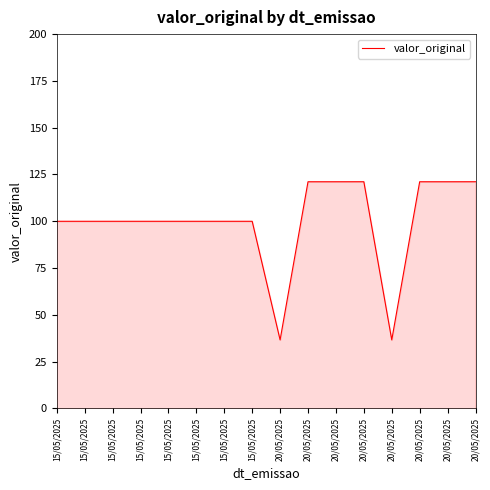

Is this an area chart (filled region under the line)?

Yes